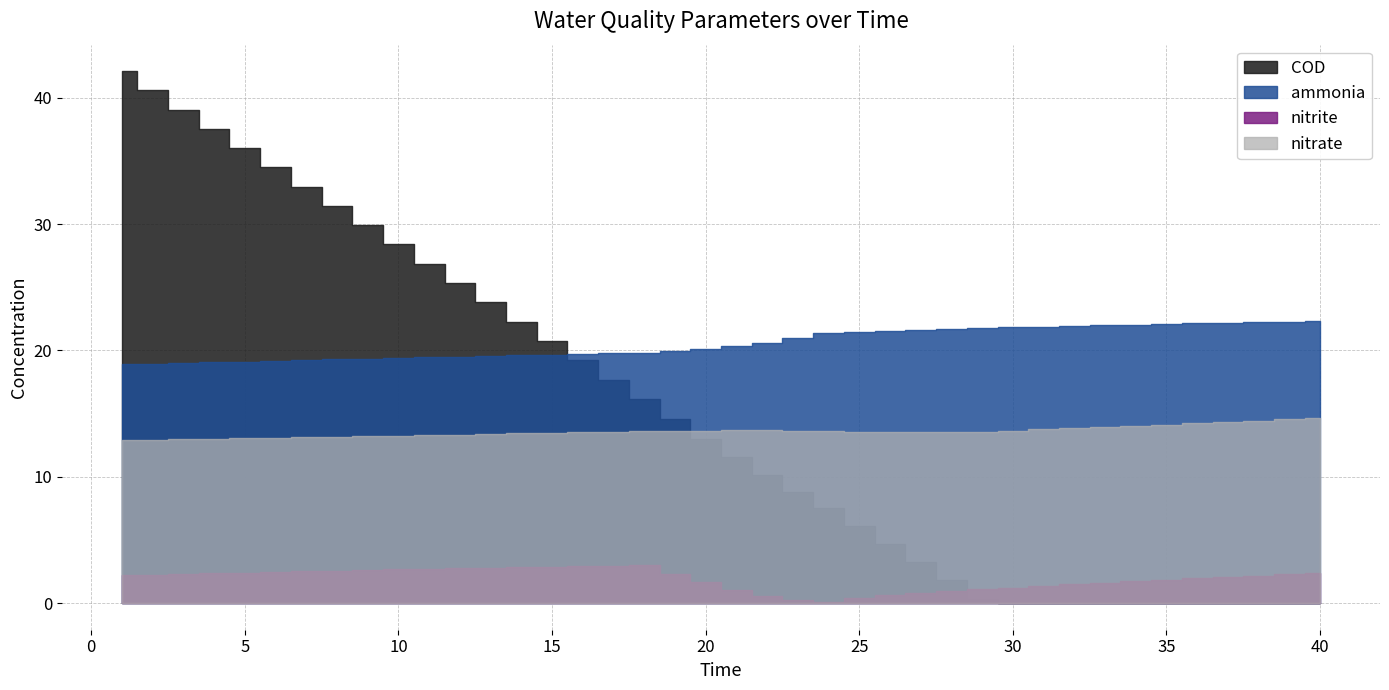

What is the value of the COD point at the 22nd from the left?

10.1